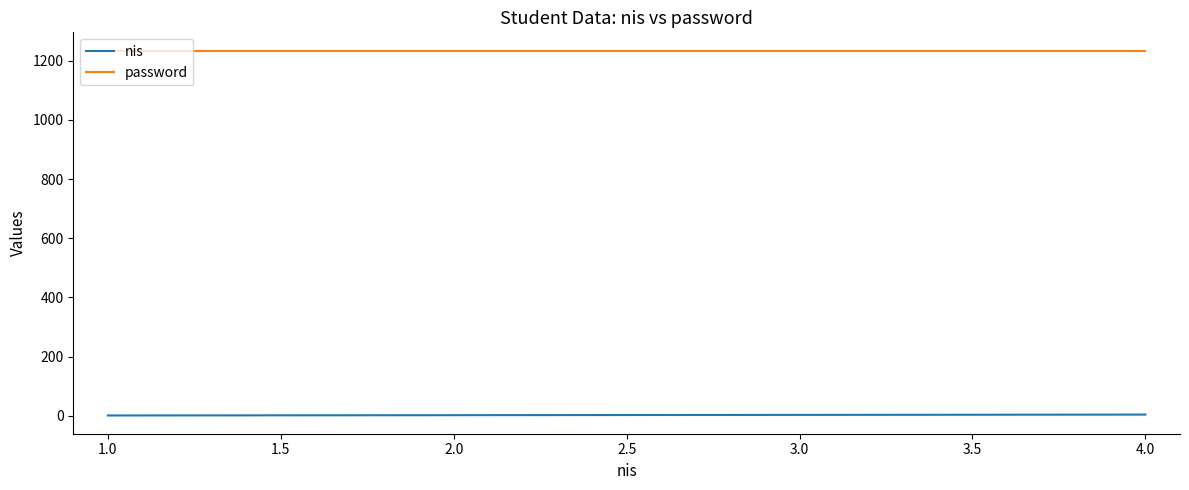

The value of password at 3.0 is 1234. True or false?

True